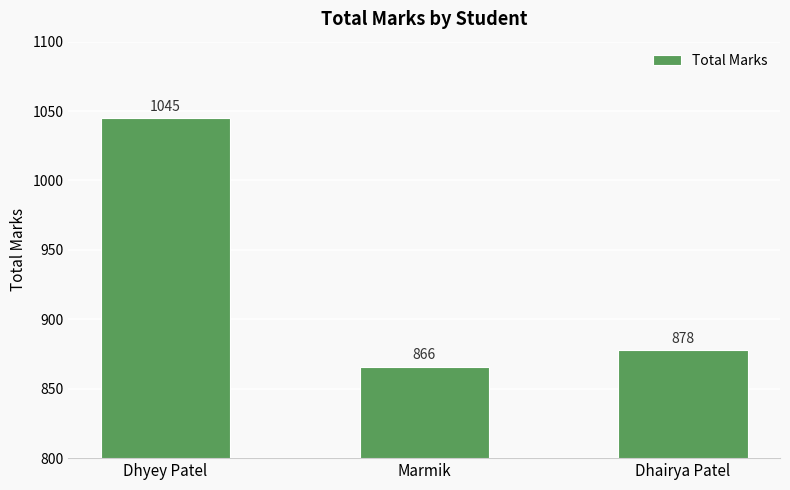

What position from the right is Dhairya Patel?

1